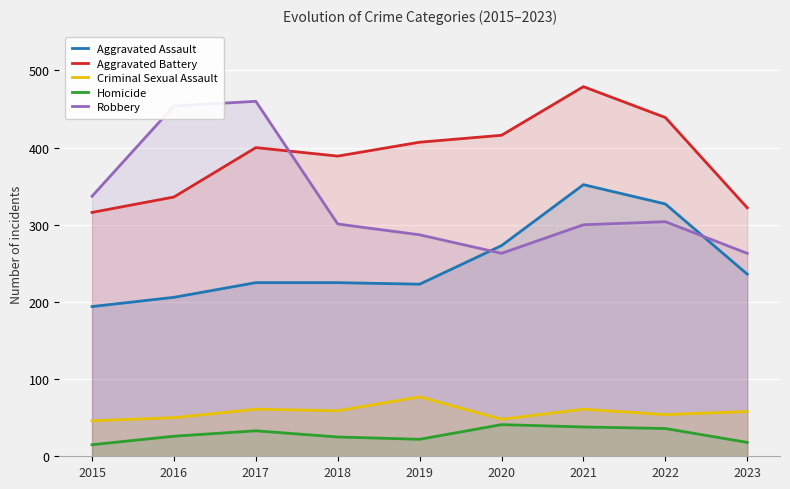

How many data points in Homicide are less than 26?

4